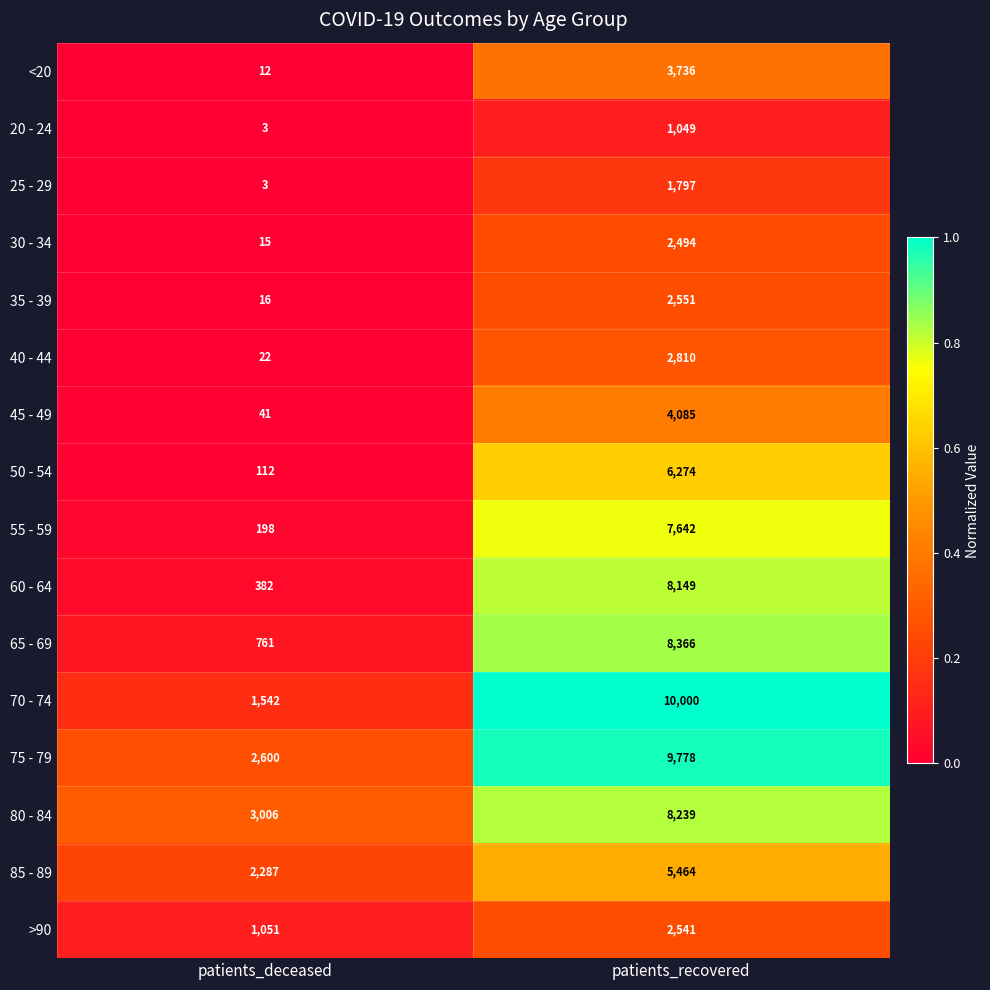

List the series in order of their peak value, lowest first.

20 - 24, 25 - 29, 30 - 34, >90, 35 - 39, 40 - 44, <20, 45 - 49, 85 - 89, 50 - 54, 55 - 59, 60 - 64, 80 - 84, 65 - 69, 75 - 79, 70 - 74